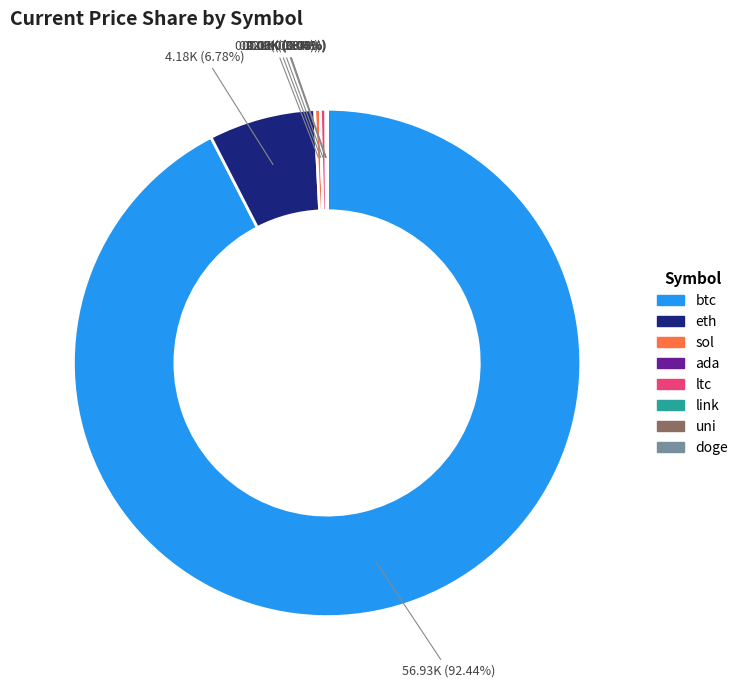

To the nearest percent, what is the difference between the largest and smallest slice percentages?

92%